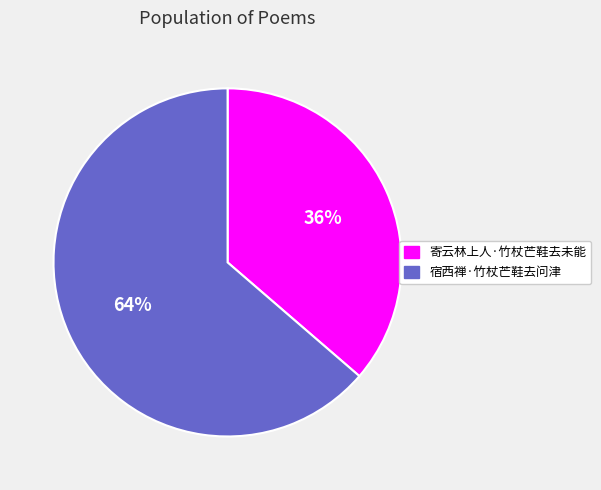

Is the sum of 宿西禅·竹杖芒鞋去问津 and 寄云林上人·竹杖芒鞋去未能 greater than half?

Yes